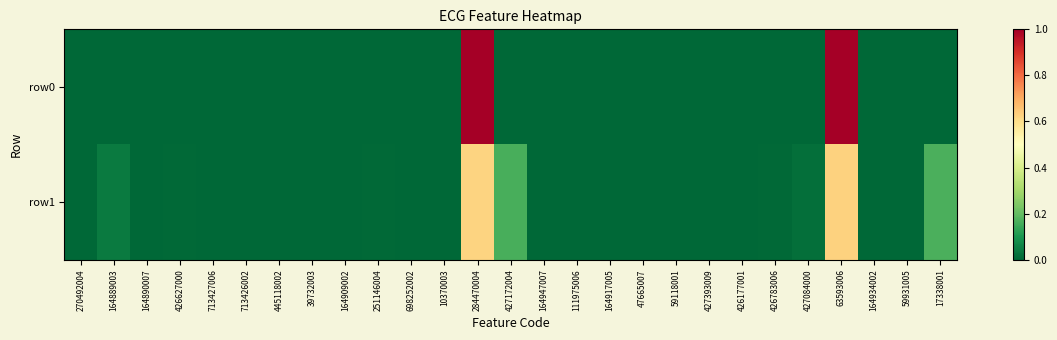

Which series changed the most between 713427006 and 164947007?

row1